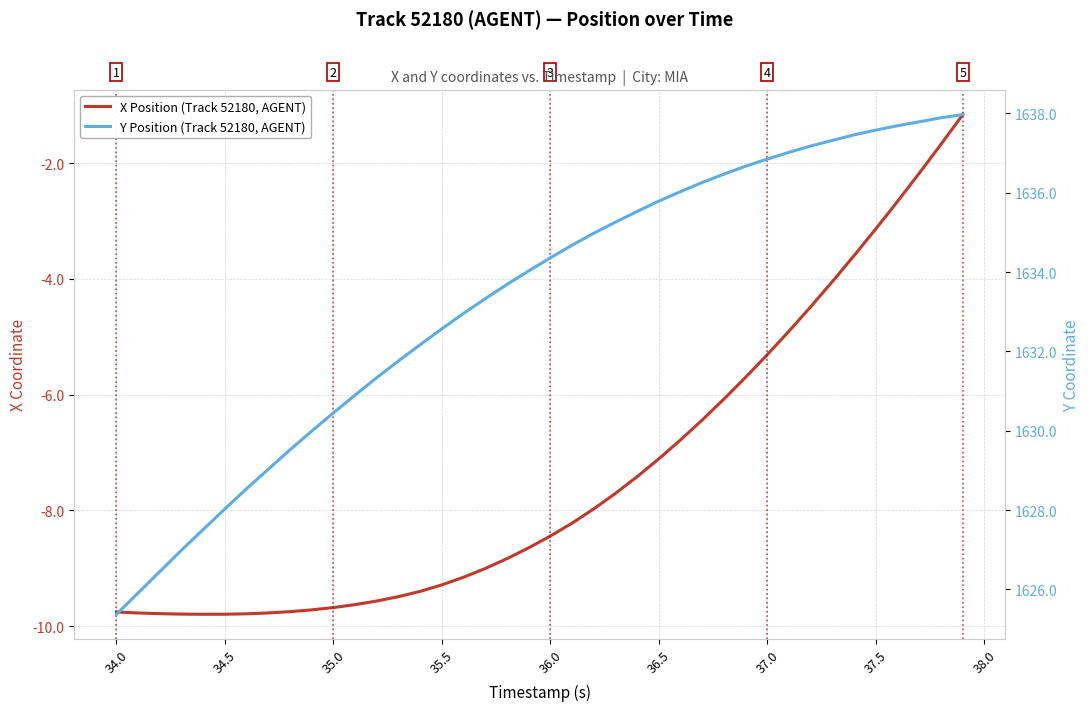

What is the value of the X Position (Track 52180, AGENT) point at the 10th from the left?

-9.7